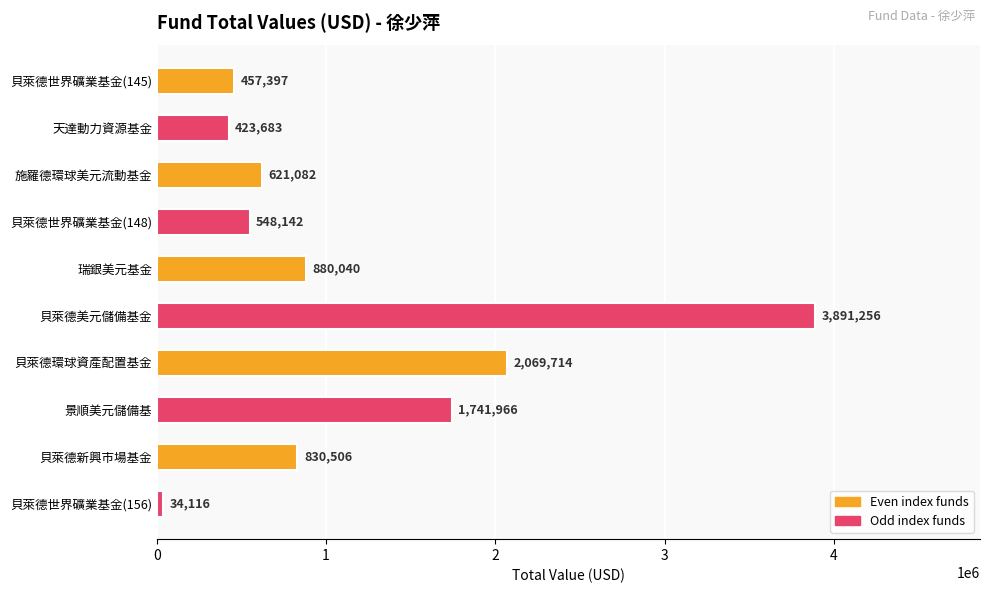

The value at 貝萊德美元儲備基金 is 2394129. True or false?

False